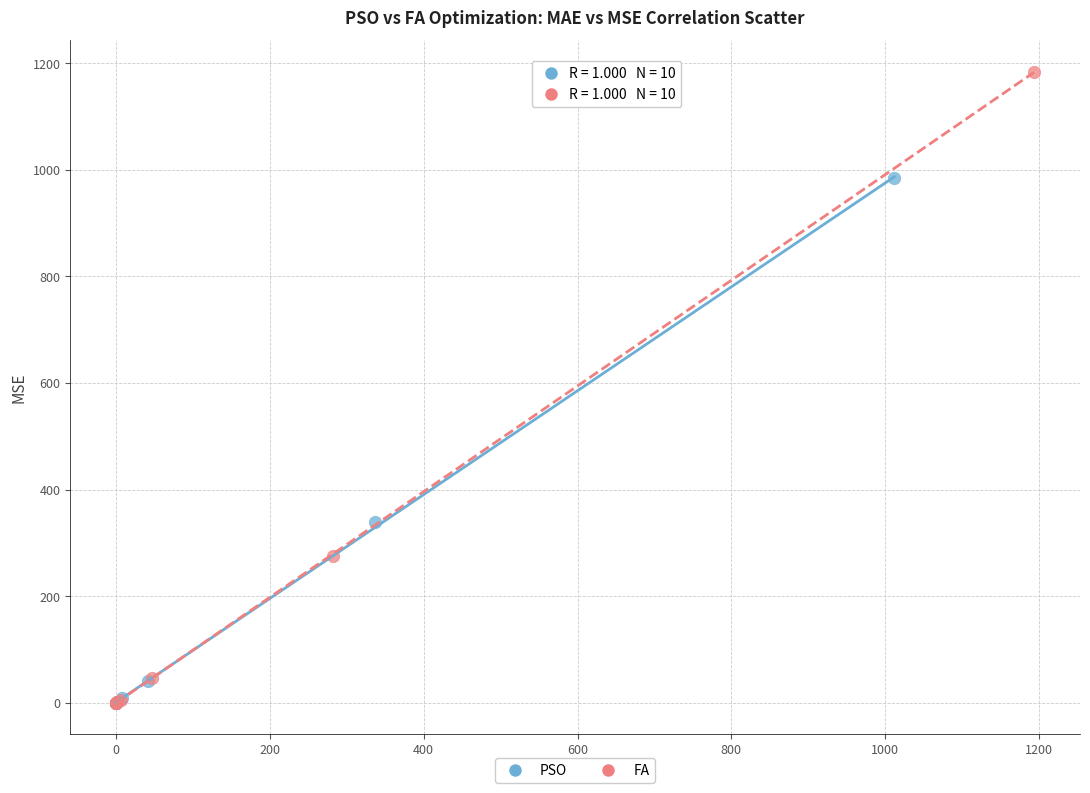

Which series reaches the maximum Y coordinate?

FA